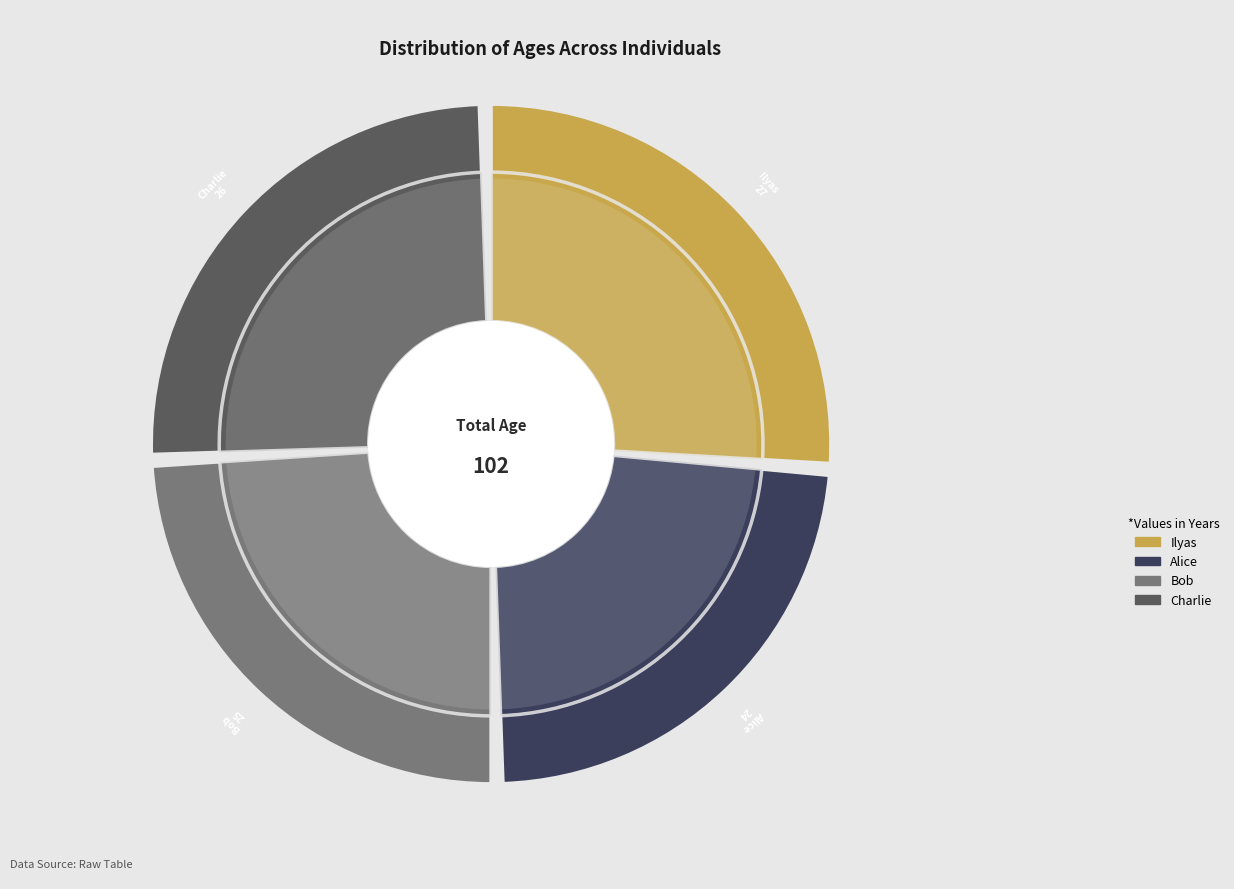

True or false: Ilyas accounts for 41% of the total.

False